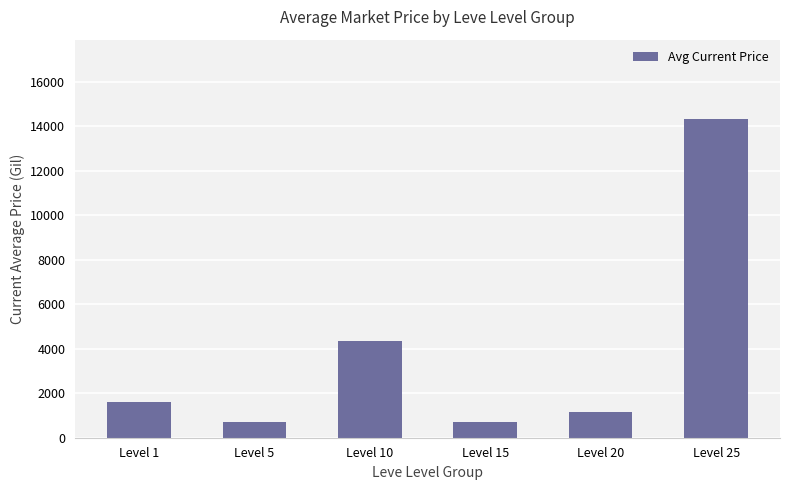

At which label is the value closest to 7508?

Level 10